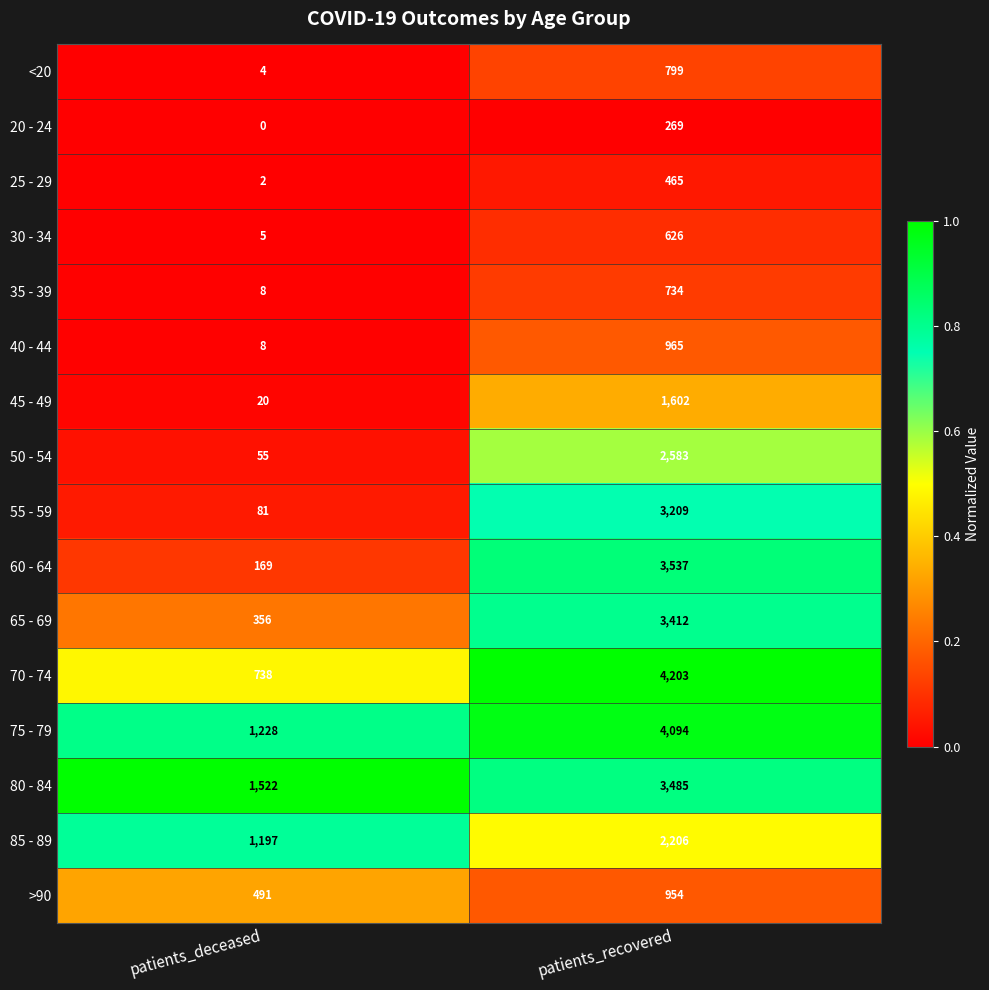

List the series in order of their peak value, highest first.

70 - 74, 75 - 79, 60 - 64, 80 - 84, 65 - 69, 55 - 59, 50 - 54, 85 - 89, 45 - 49, 40 - 44, >90, <20, 35 - 39, 30 - 34, 25 - 29, 20 - 24